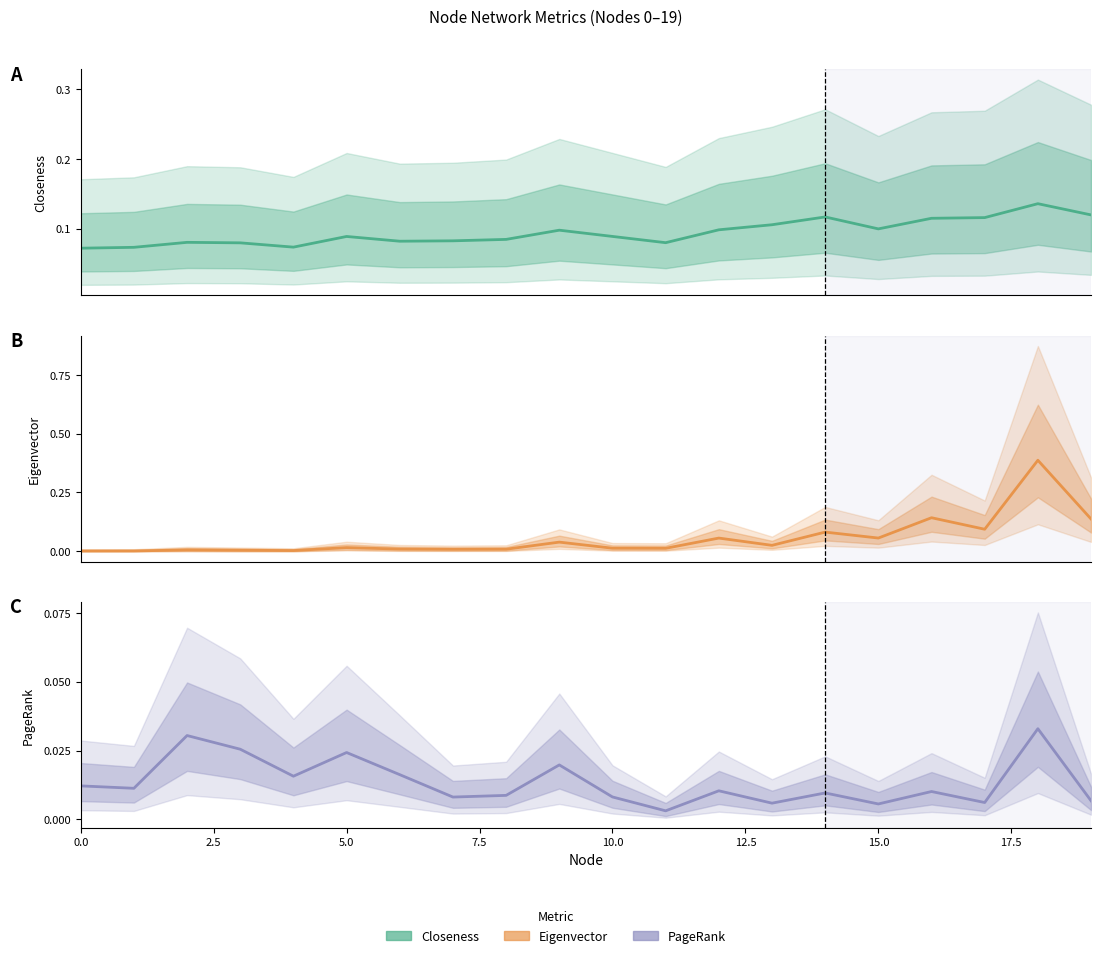

The PageRank series shows 0.0 at 17.5. True or false?

False